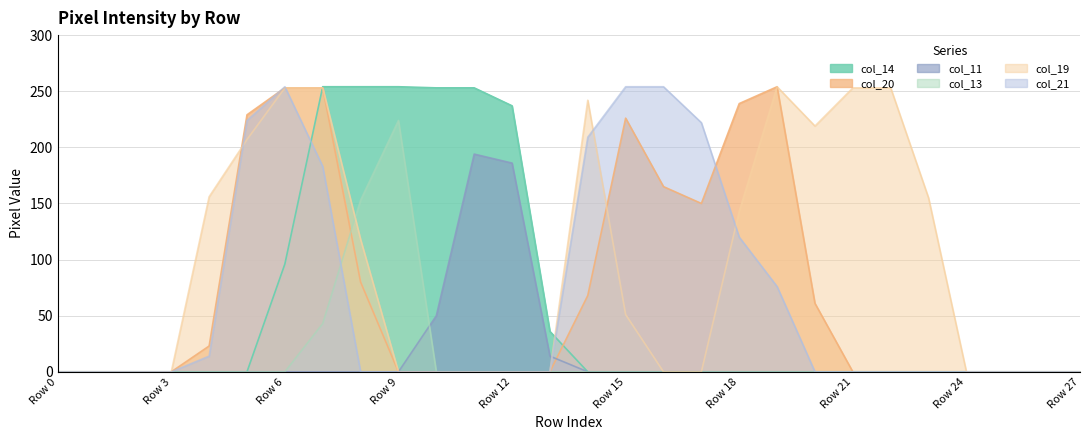

What value does the col_14 series have at Row 13?

36